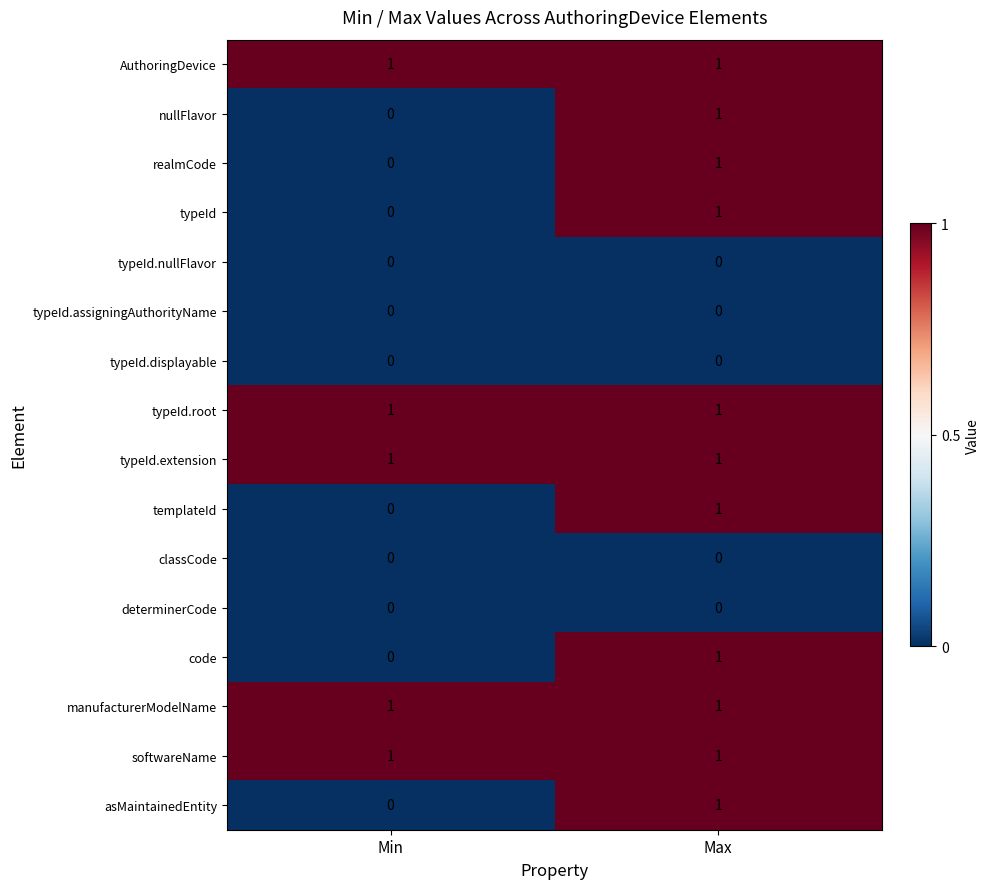

At which category is the sum across all series the highest?

Max